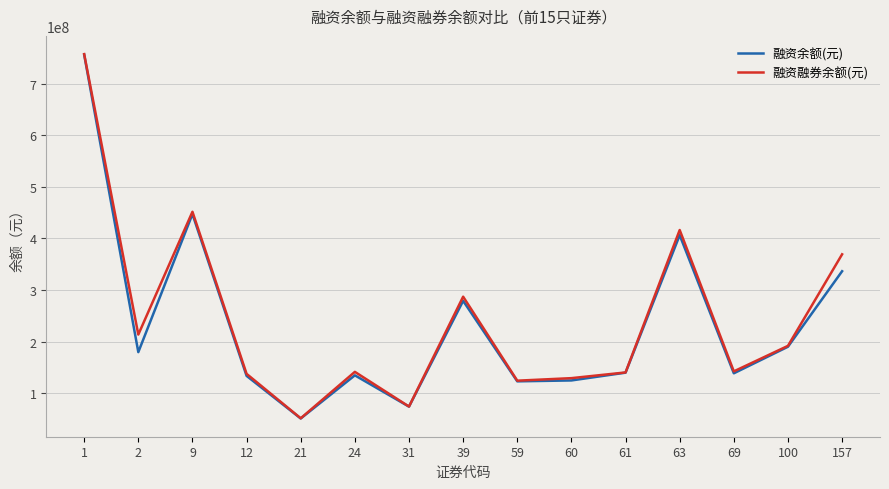

Which series changed the most between 24 and 31?

融资融券余额(元)